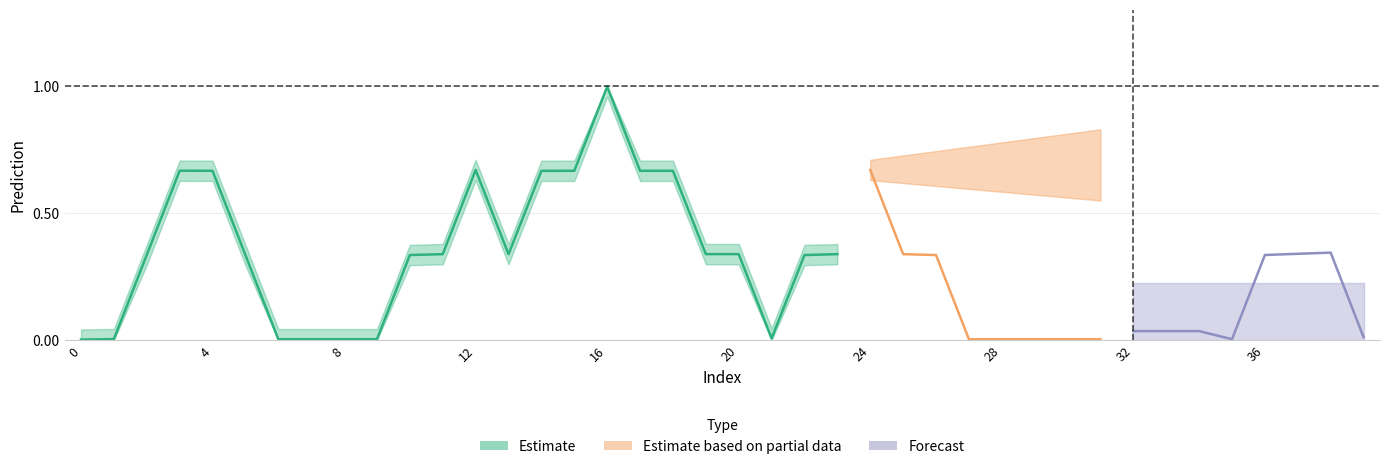

What is the difference between the maximum and minimum values in the upper series?

1.0